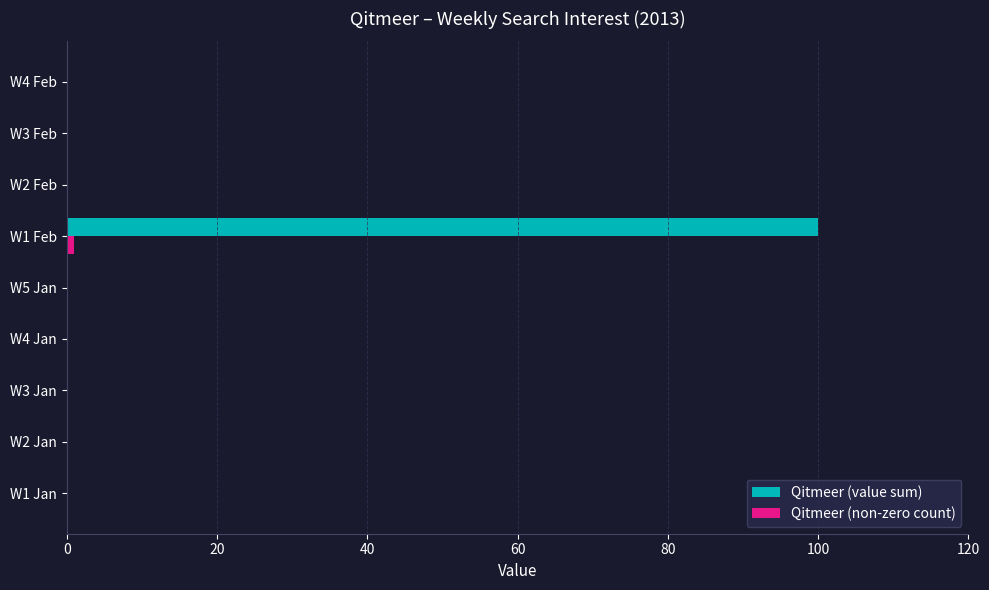

What is the maximum value for Qitmeer (value sum)?

100